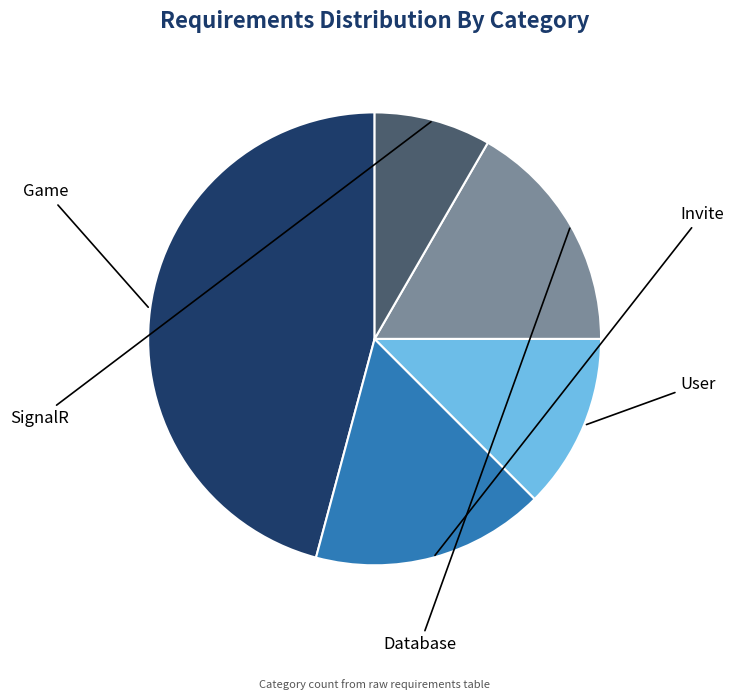

Count the number of slices in the pie.

5